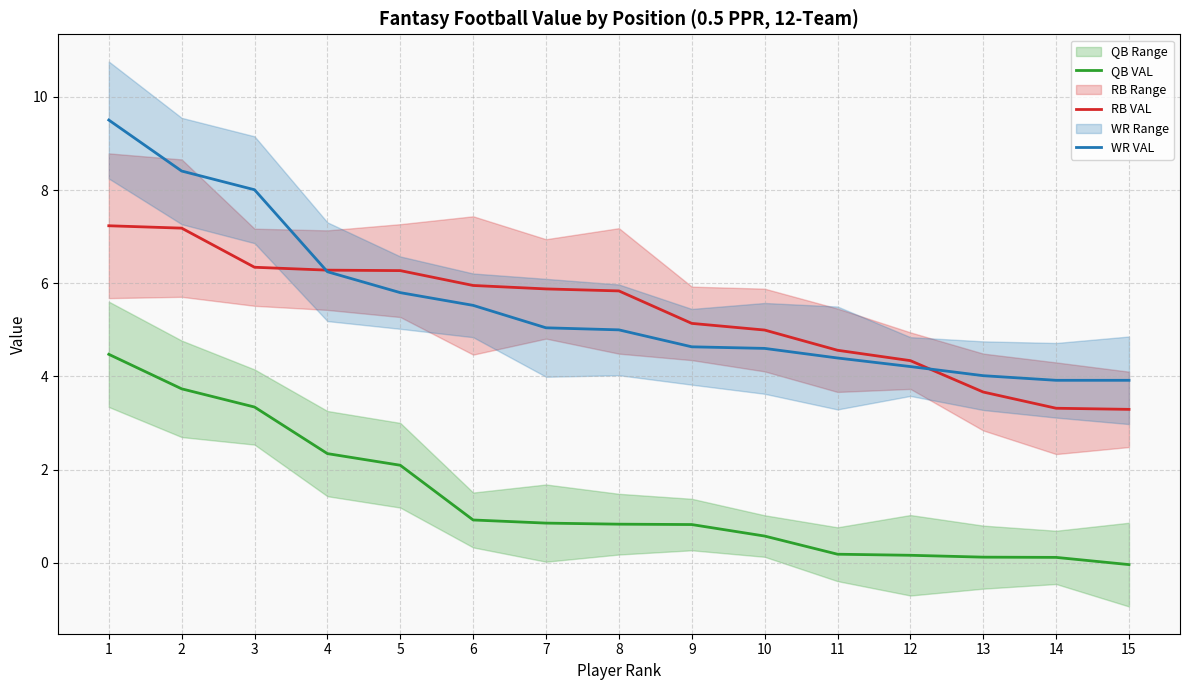

True or false: QB VAL and RB VAL cross at least once.

False